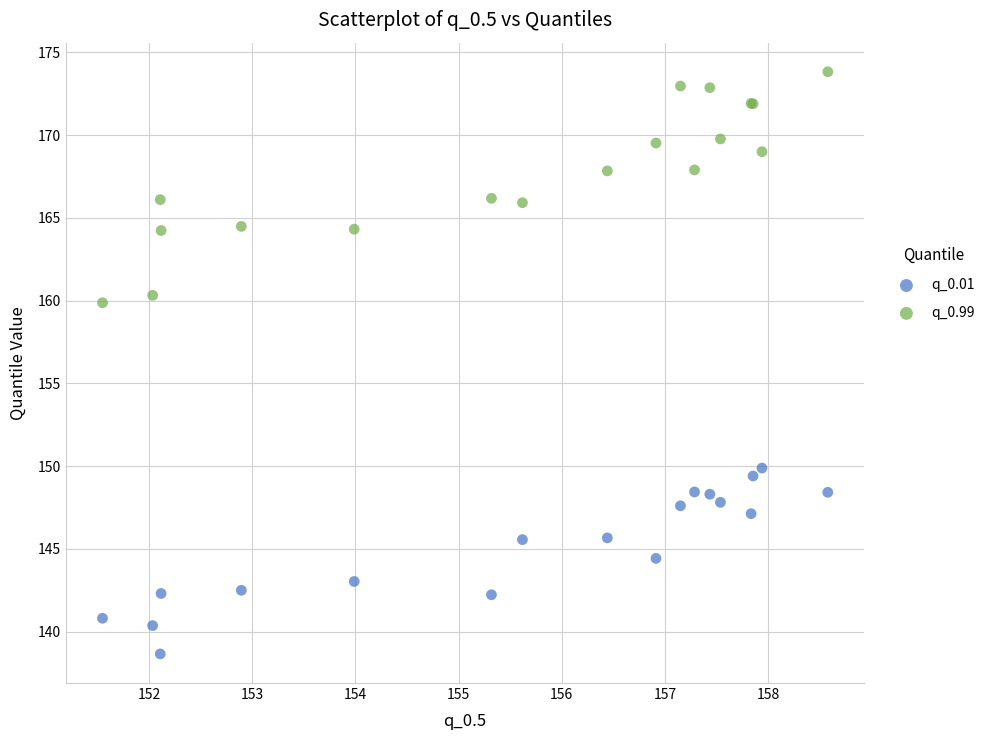

Which series contains the highest Y value?

q_0.99